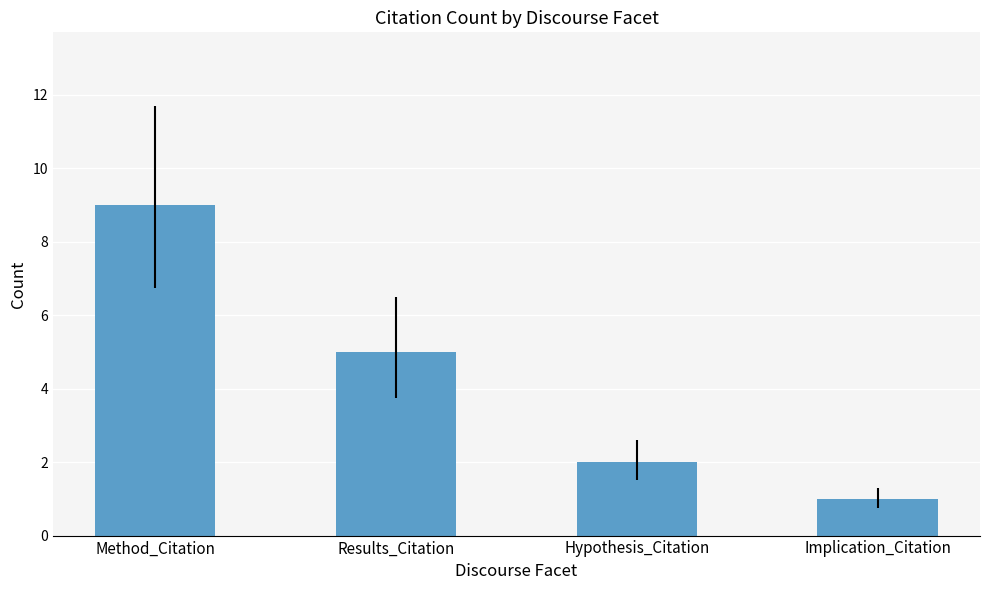

Between Hypothesis_Citation and Implication_Citation, which is larger?

Hypothesis_Citation